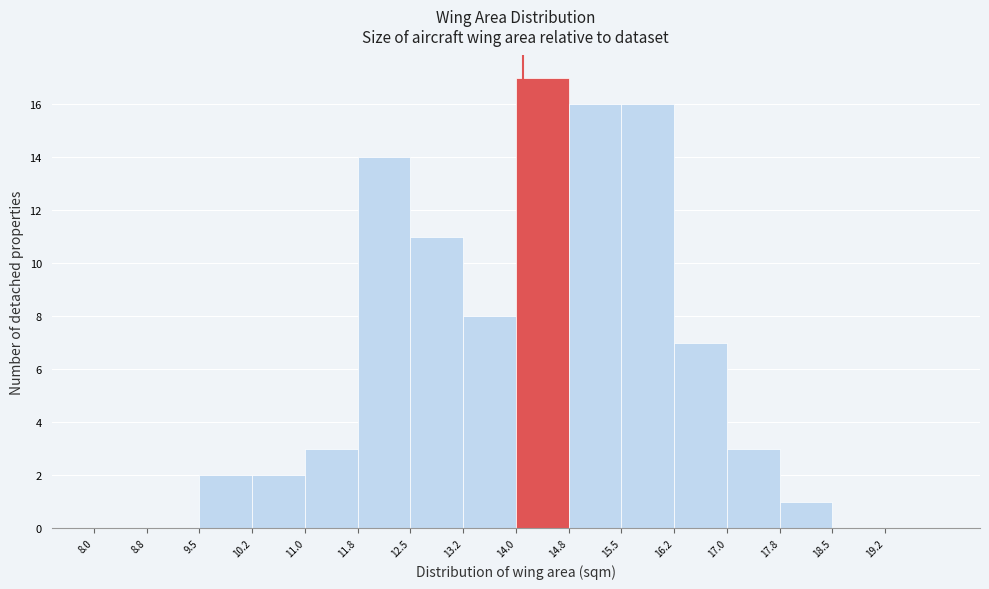

Over which range of the x-axis is the bar tallest?

14.00 to 14.75